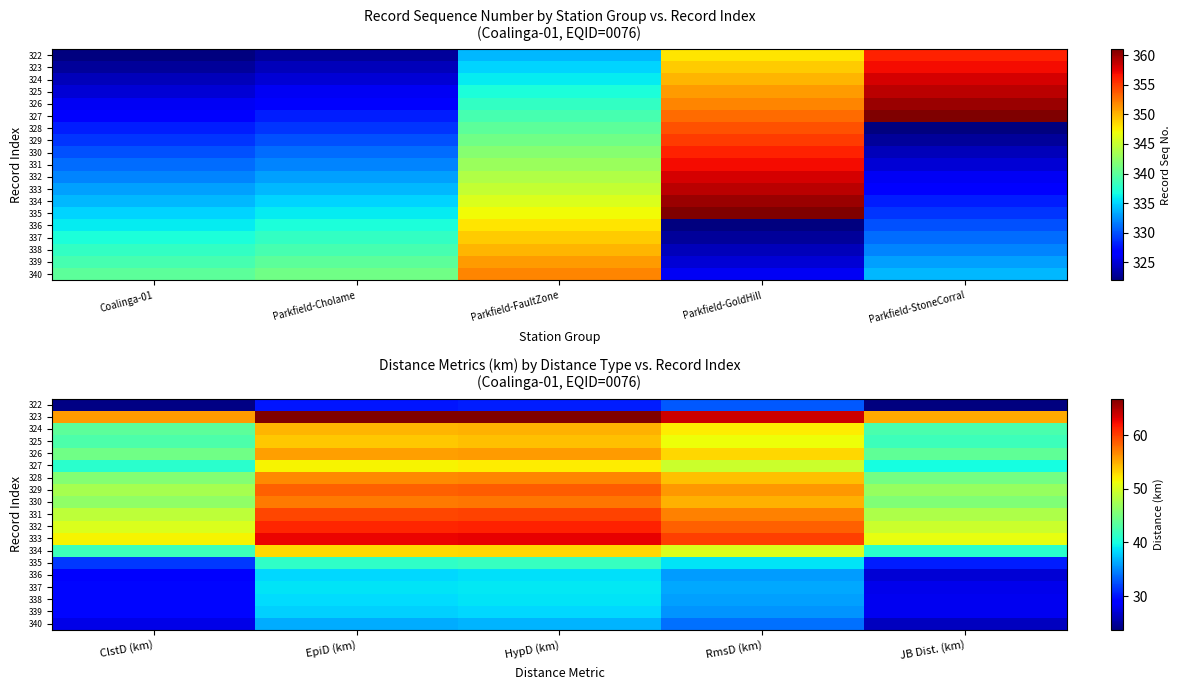

The value of 330 at RmsD (km) is 15.1. True or false?

False